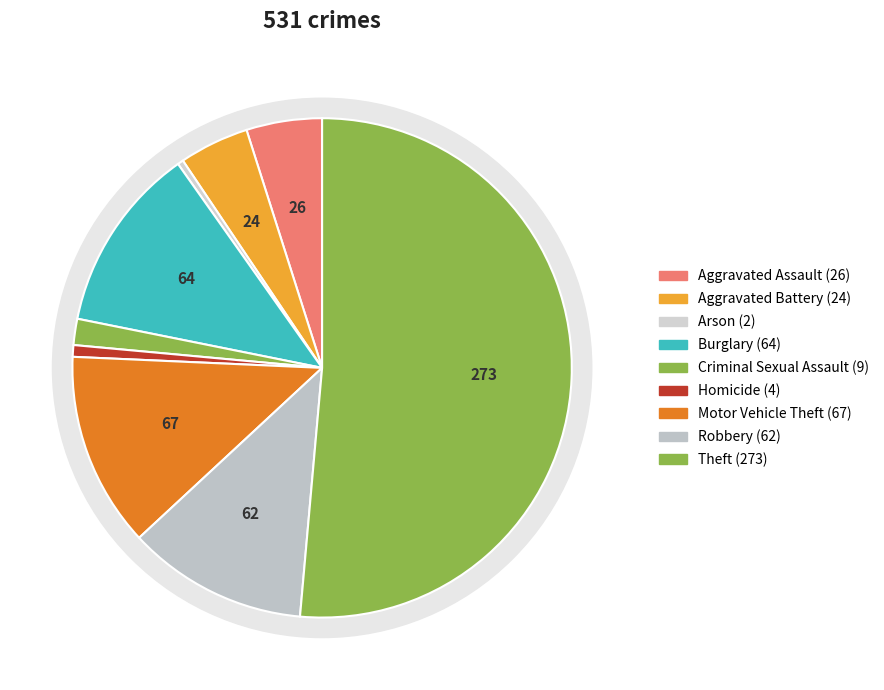

What is the majority slice?

Theft